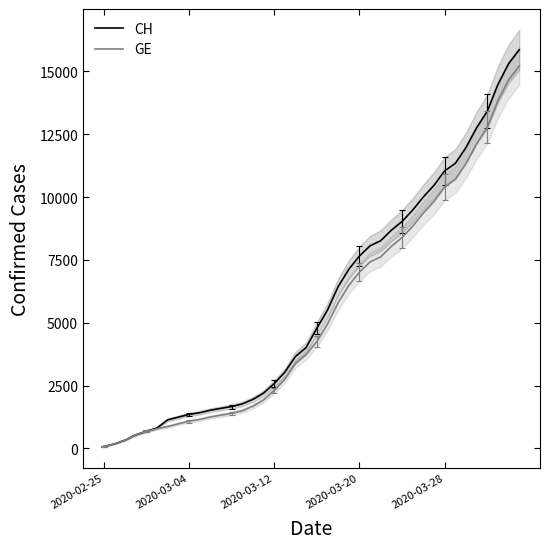

Reading left to right, list all the values displayed in this chart.

CH: 73	178	329	540	682	814	1137	1245	1353	1420	1519	1595	1664	1770	1949	2199	2577	3033	3658	4014	4775	5501	6434	7125	7654	8061	8265	8681	9030	9481	10005	10467	11041	11340	11971	12758	13415	14480	15303	15861
GE: 73	178	329	540	682	784	872	979	1085	1152	1248	1324	1393	1499	1678	1928	2306	2752	3377	3733	4248	4944	5792	6483	7012	7419	7623	8039	8388	8839	9363	9825	10399	10698	11329	12116	12773	13838	14661	15219